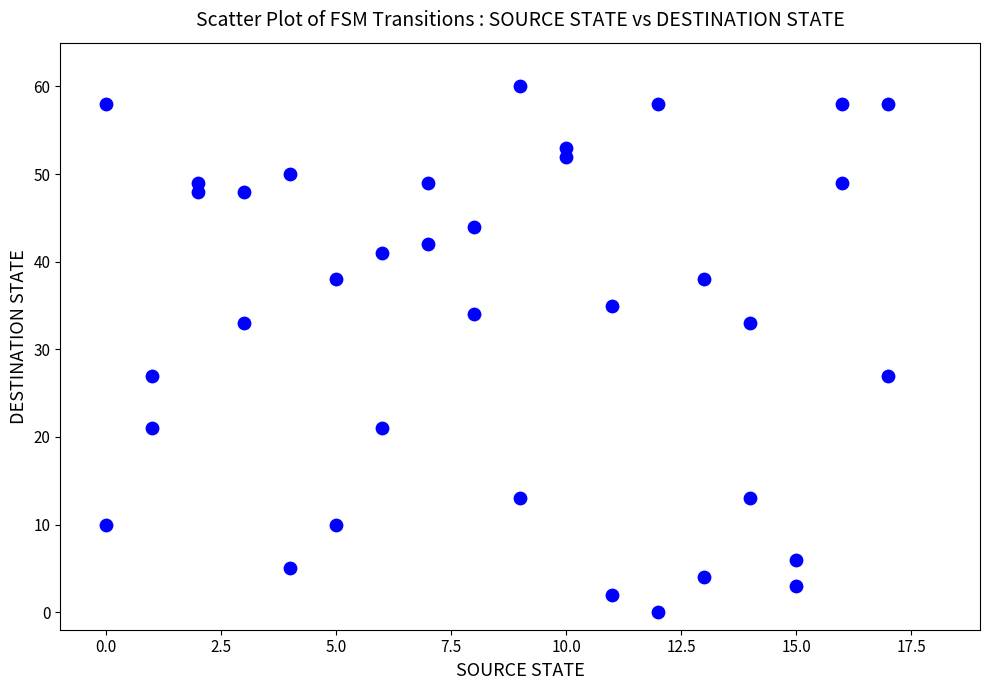

What is the range of X values (max minus min)?

17